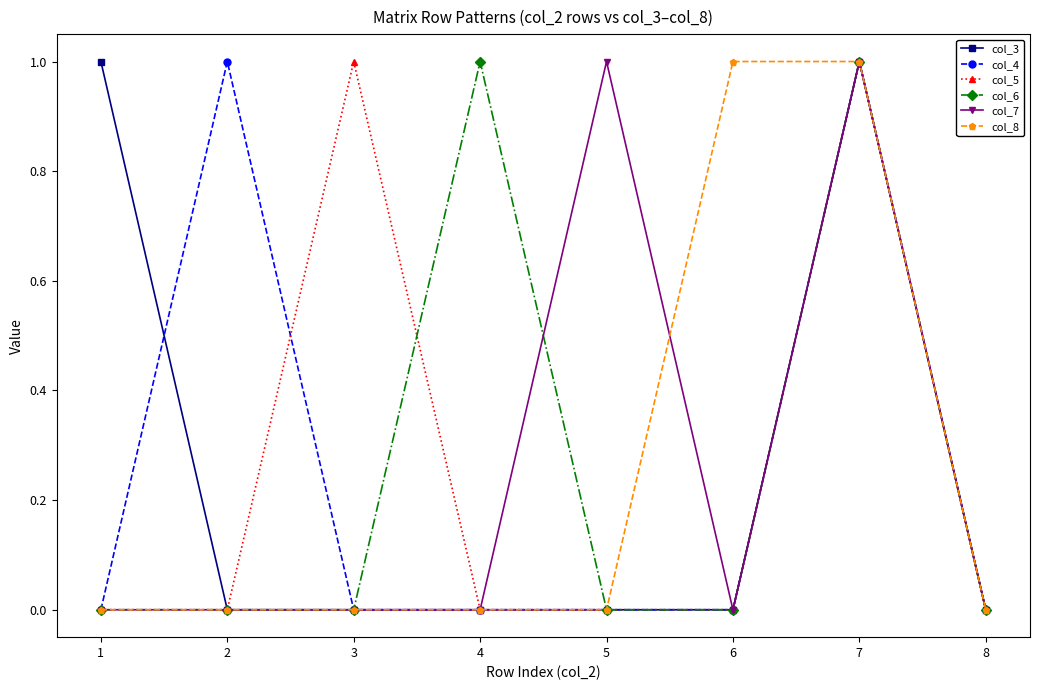

Is it true that col_6 equals 1 at 4?

True